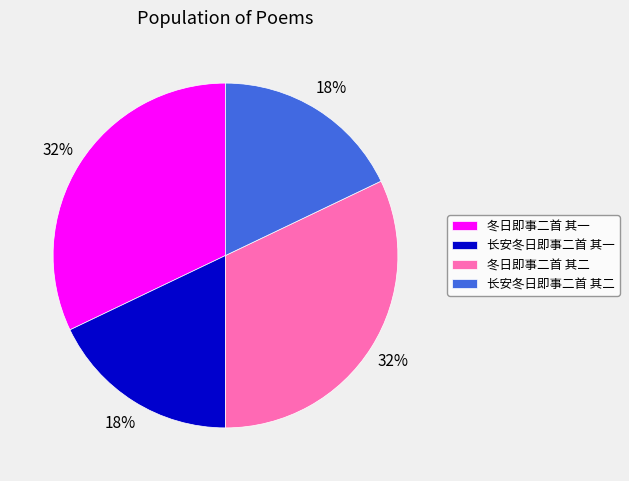

Is it true that 冬日即事二首 其二 is 39% of the pie?

False